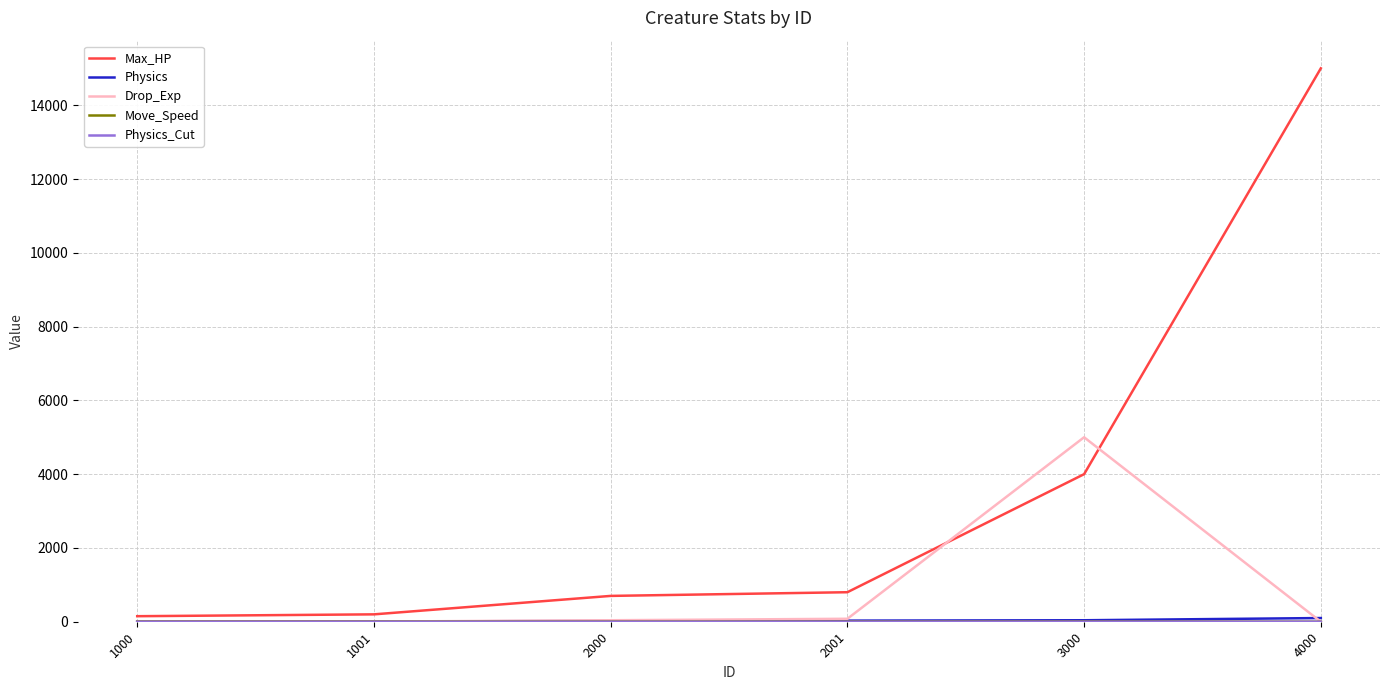

What is the greatest value displayed?

15000.0